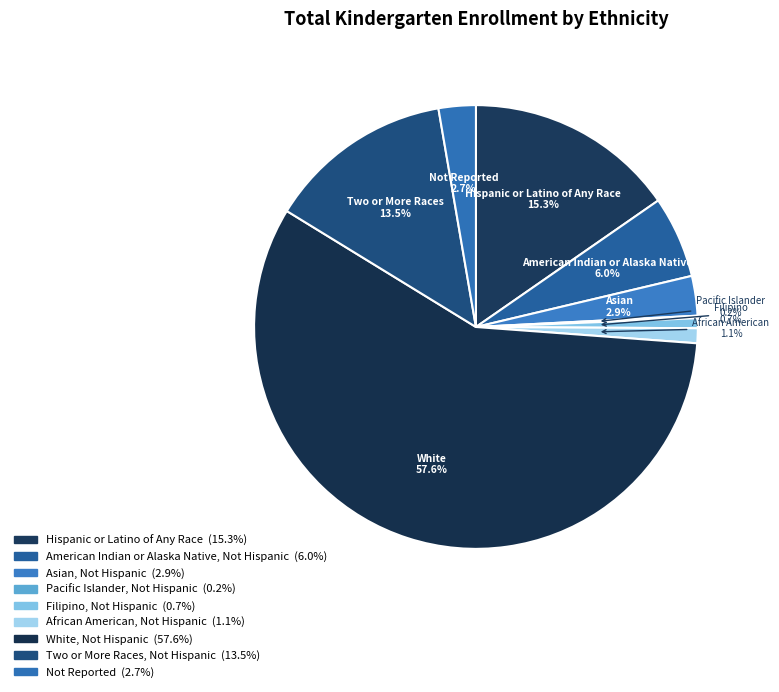

How many slices are in this pie chart?

9